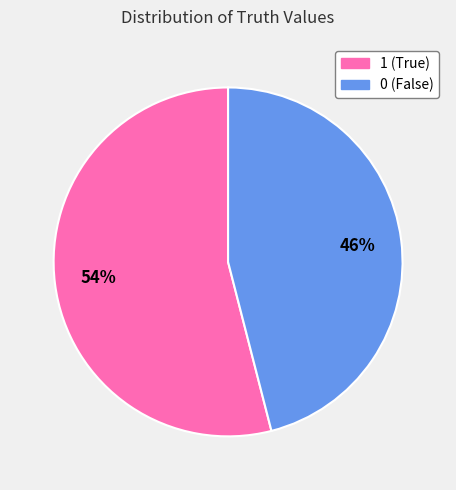

Is the sum of 0 and 1 greater than half?

Yes